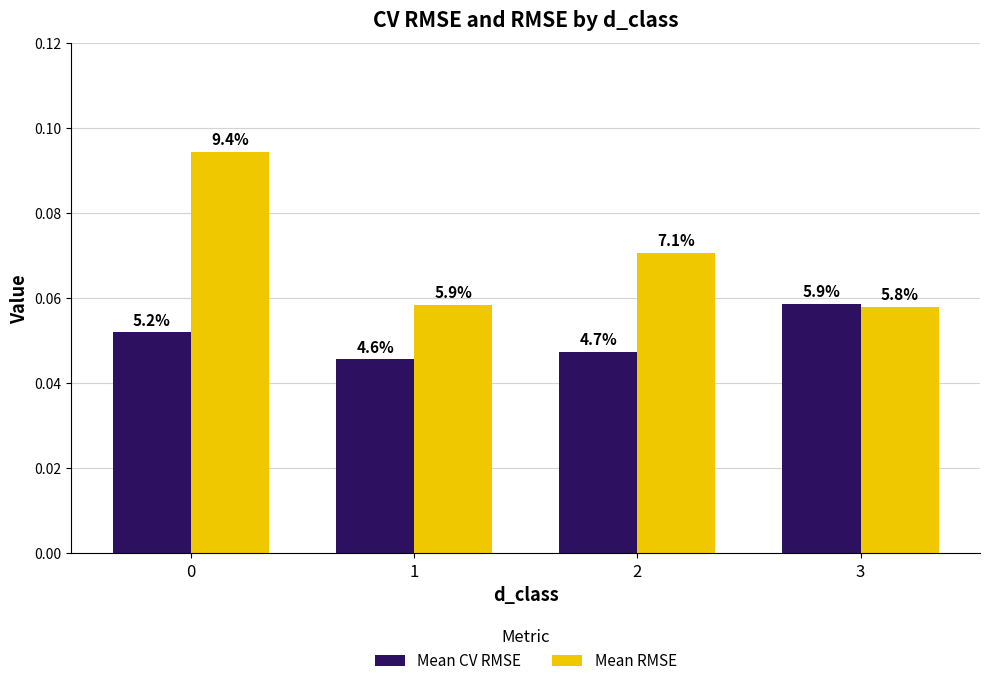

The Mean CV RMSE series shows 0.0 at 1. True or false?

False